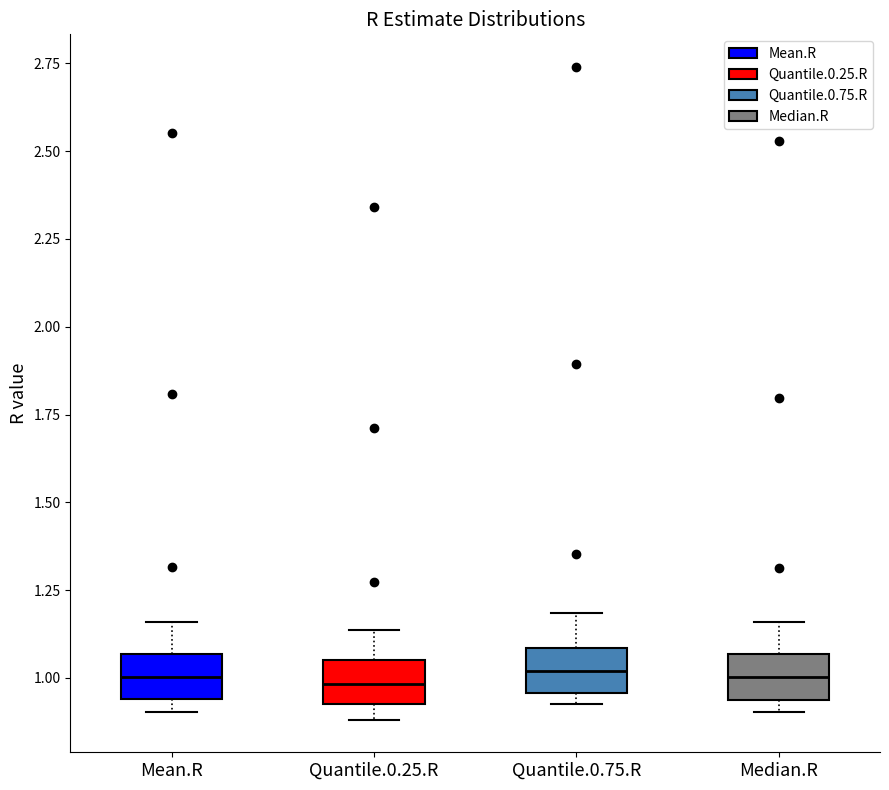

Reading left to right, transcribe this box plot: for each box, give where its median line is, the range the box spans, and where its two whiskers end, as read against the y-axis. The values are not printed on the chart, so give them approximately, as read against the axis.

Mean.R: median 1.00, box 0.95 to 1.05, whiskers 0.90 to 1.15
Quantile.0.25.R: median 1.00, box 0.95 to 1.05, whiskers 0.90 to 1.15
Quantile.0.75.R: median 1.00, box 0.95 to 1.10, whiskers 0.95 (just below the box's lower edge) to 1.20
Median.R: median 1.00, box 0.95 to 1.05, whiskers 0.90 to 1.15